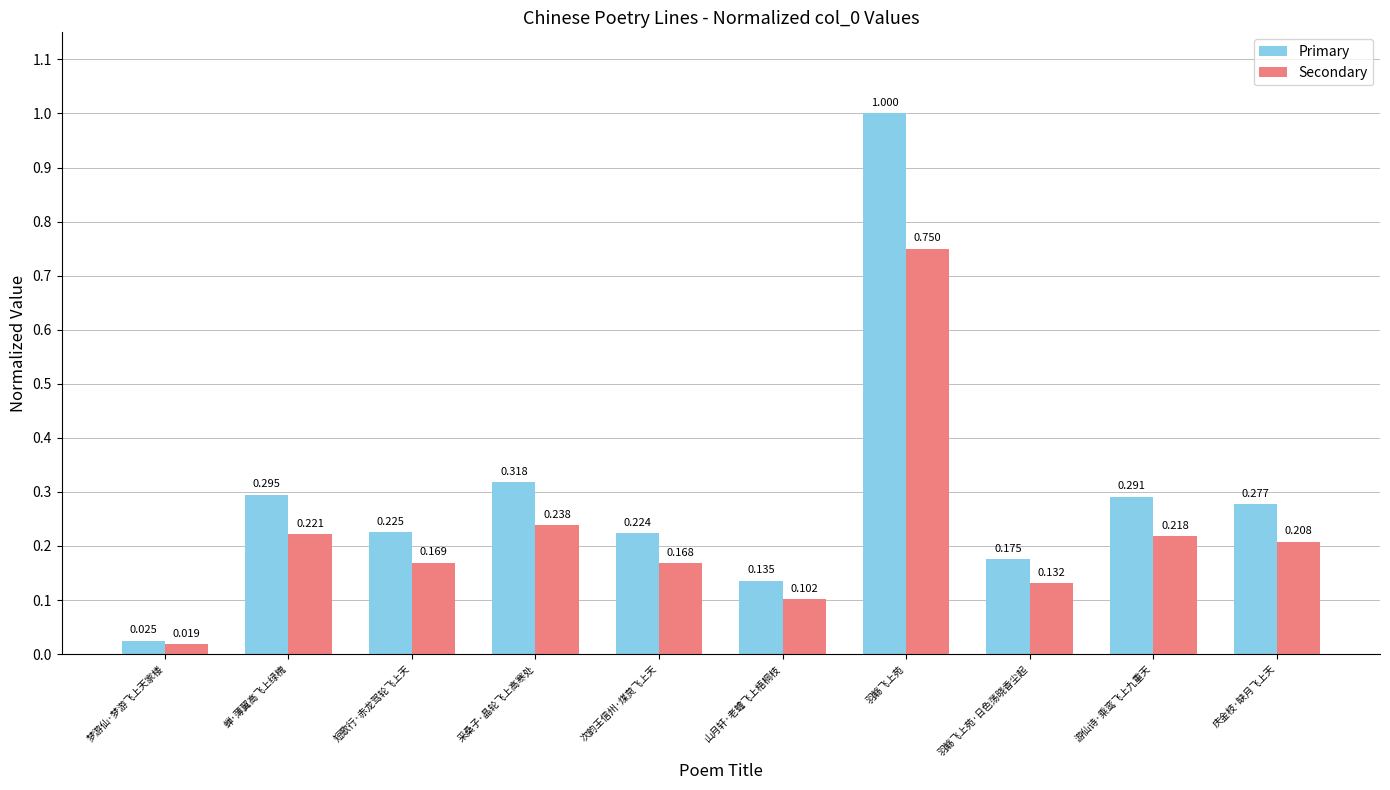

Is the value of Primary at 山月轩·老蟾飞上梧桐枝 greater than the value of Secondary at 次韵王信州·煤炱飞上天?

No